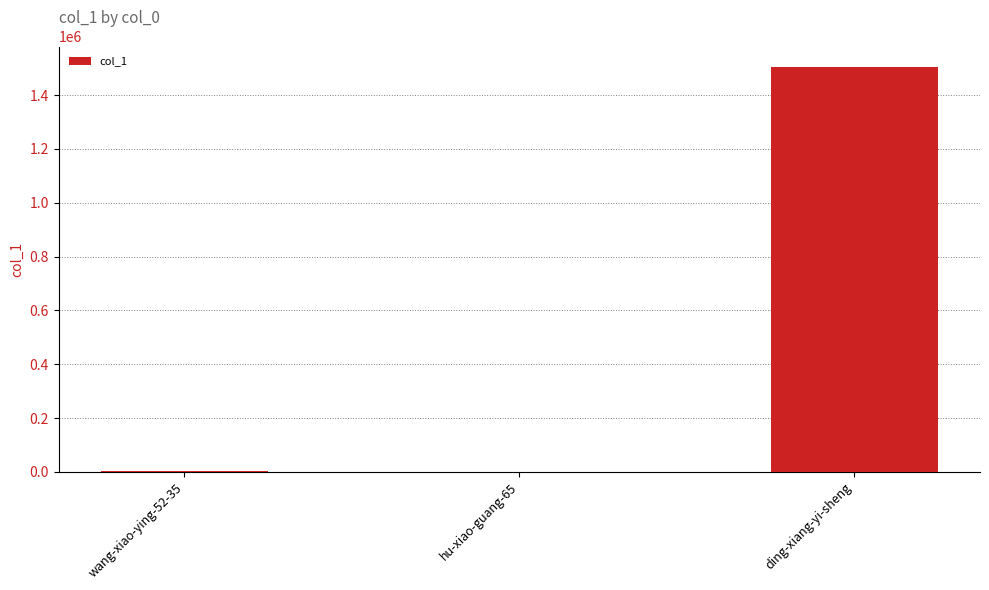

Which has a higher value, ding-xiang-yi-sheng or hu-xiao-guang-65?

ding-xiang-yi-sheng